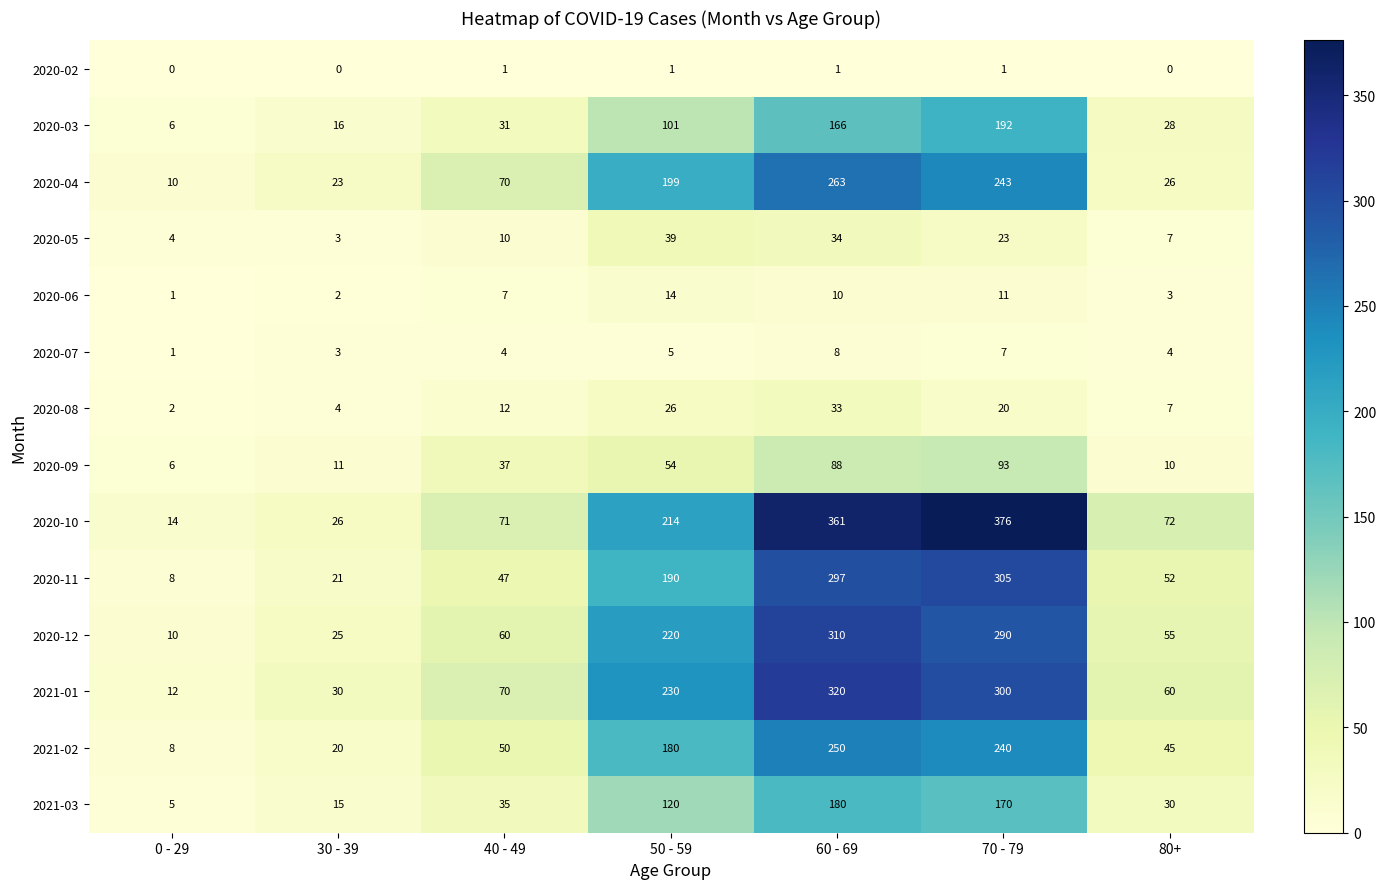

Rank the series by their maximum value, from lowest to highest.

2020-02, 2020-07, 2020-06, 2020-08, 2020-05, 2020-09, 2021-03, 2020-03, 2021-02, 2020-04, 2020-11, 2020-12, 2021-01, 2020-10